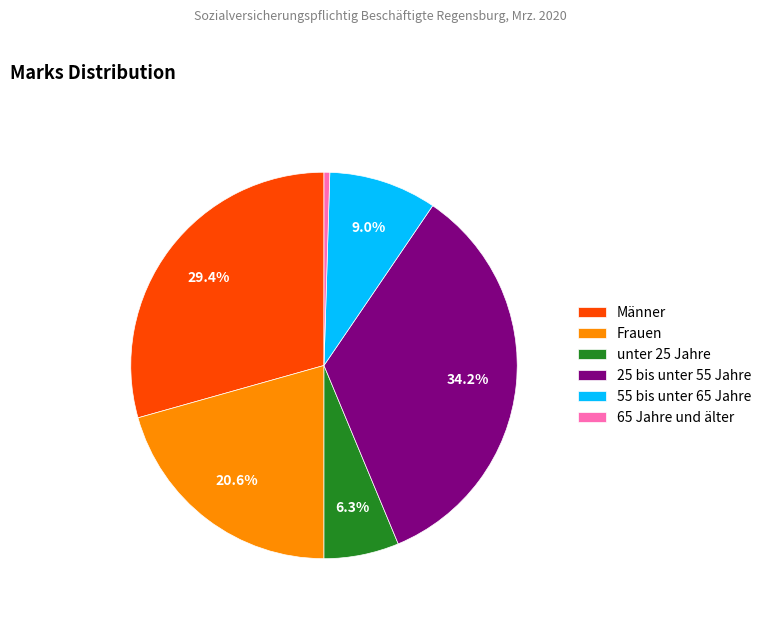

Which has a higher value, unter 25 Jahre or Männer?

Männer